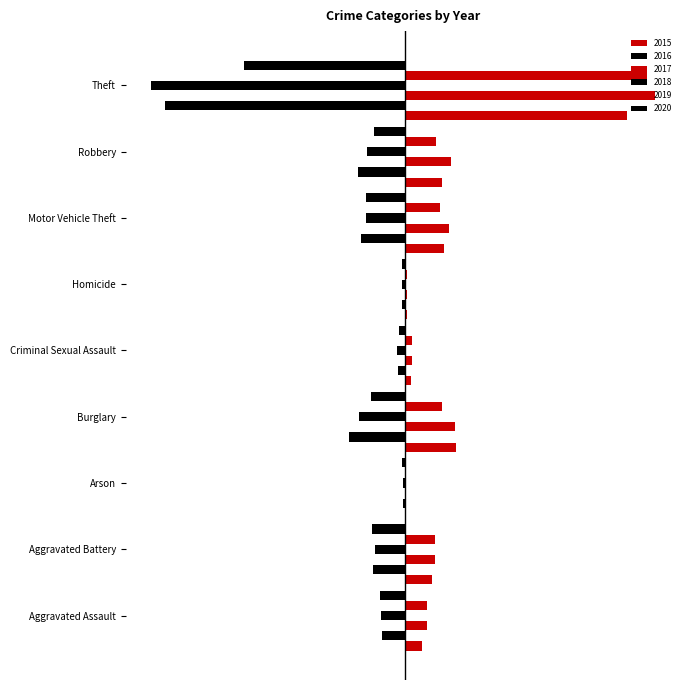

Where is 2015 nearest to the value 0?

Arson